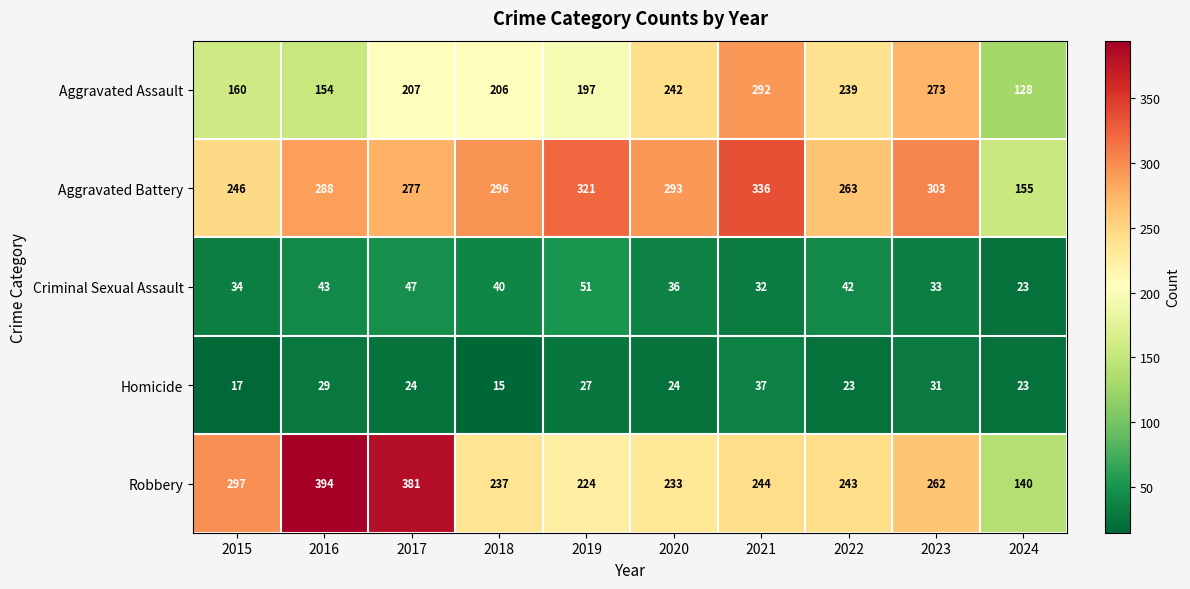

The Homicide series shows 27 at 2019. True or false?

True